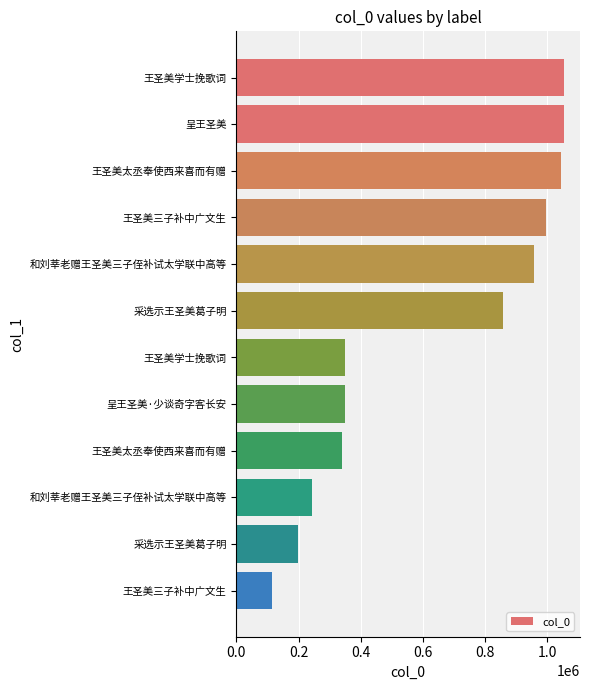

At which category does the chart reach its minimum across all series?

王圣美三子补中广文生